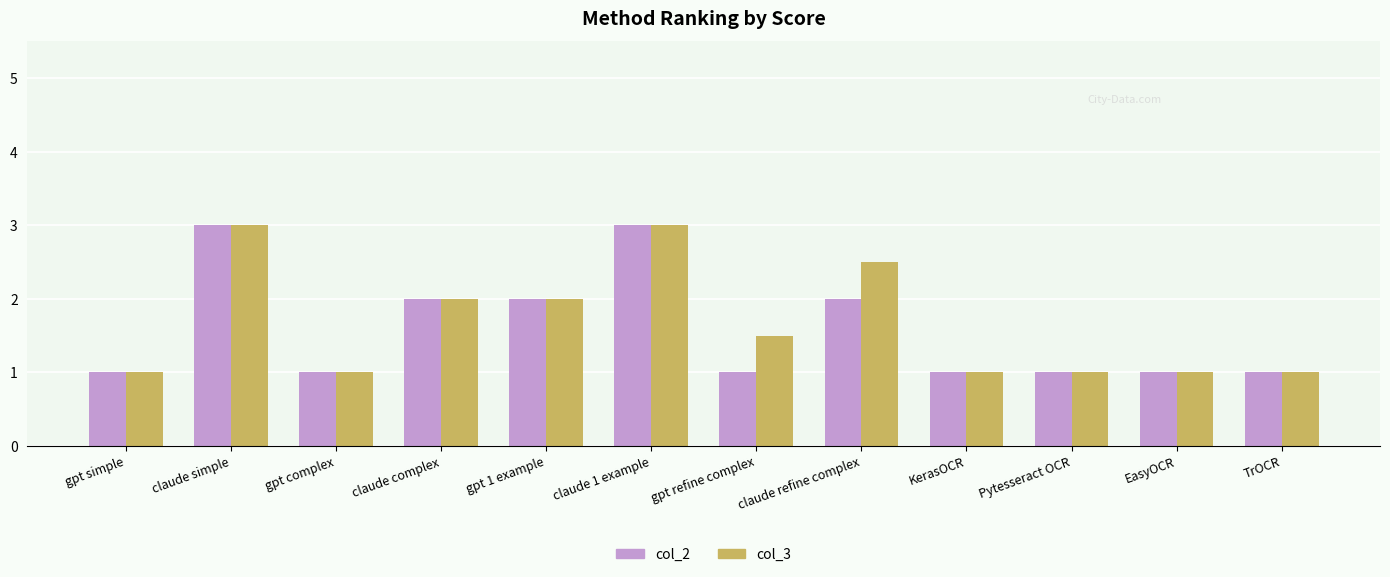

True or false: col_3 has a value of 1.5 at TrOCR.

False